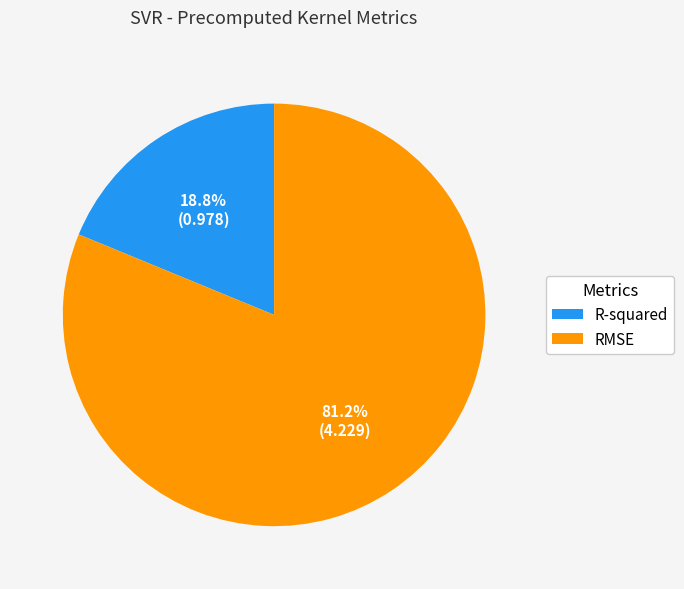

Which slice is the smallest?

R-squared